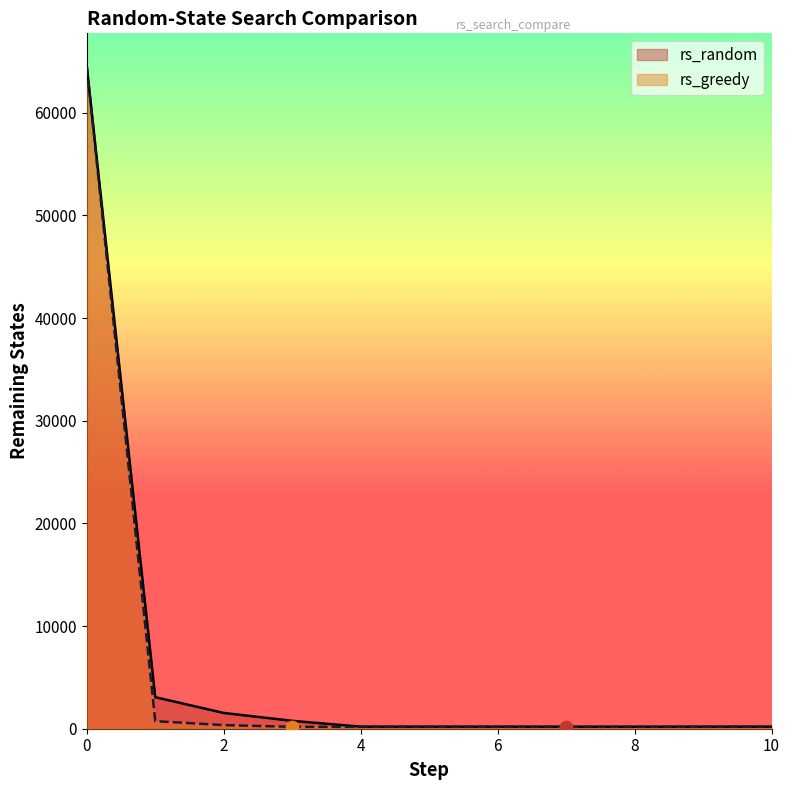

Which series has the widest spread of Y values?

rs_greedy